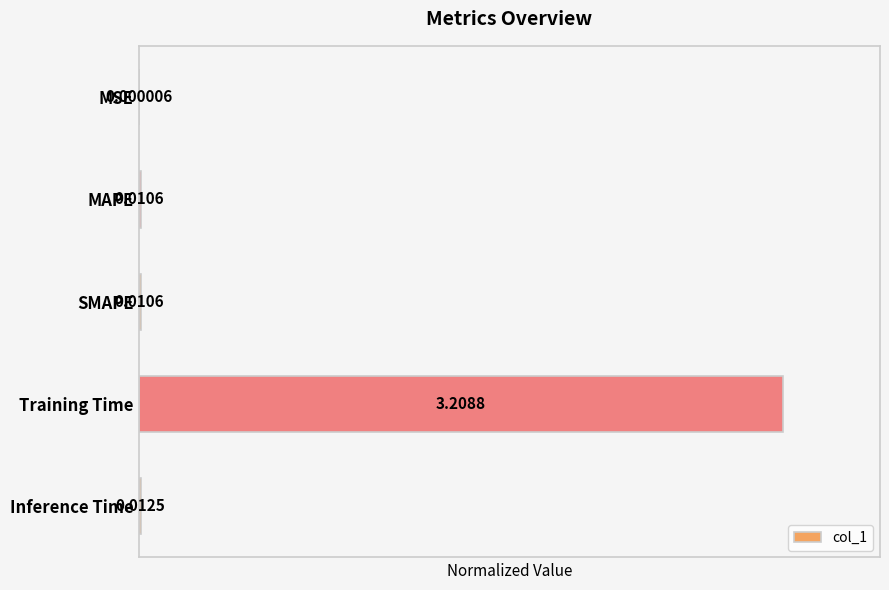

At which category does the chart reach its peak across all series?

Training Time